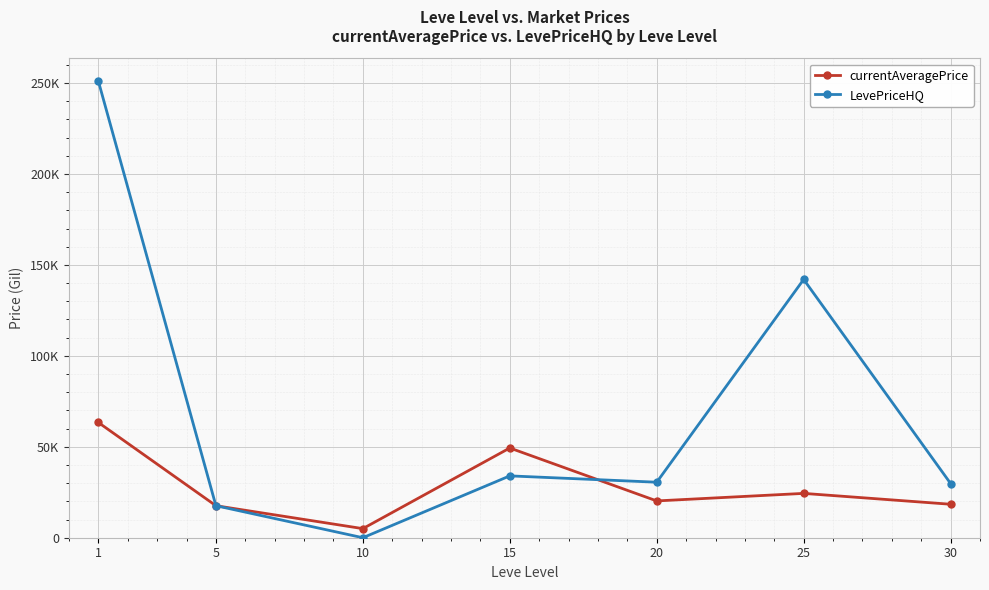

List the series in order of their overall mean, highest first.

LevePriceHQ, currentAveragePrice